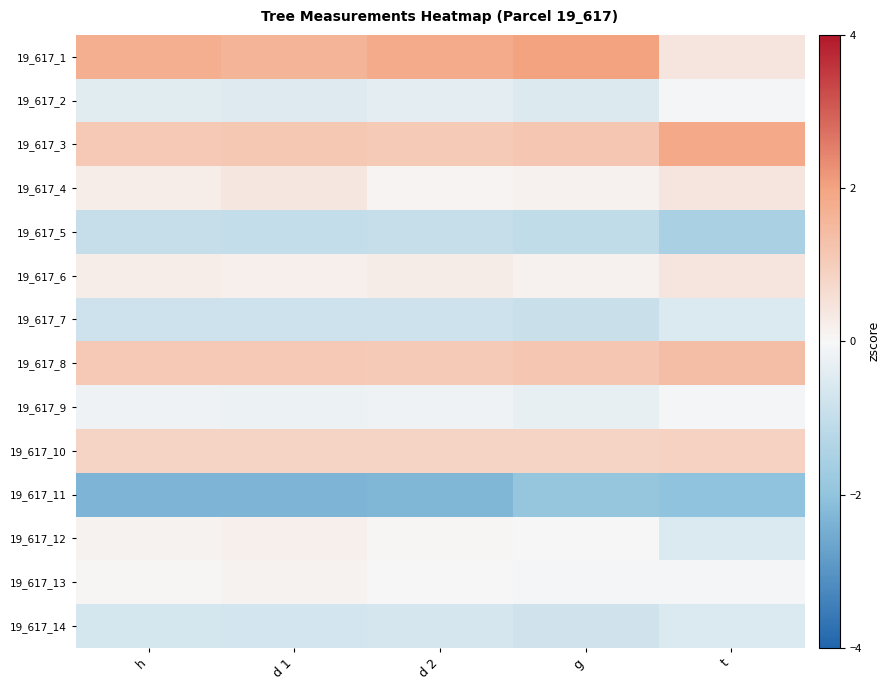

Rank the series at g from lowest to highest value.

19_617_11, 19_617_5, 19_617_7, 19_617_14, 19_617_2, 19_617_9, 19_617_13, 19_617_12, 19_617_6, 19_617_4, 19_617_10, 19_617_8, 19_617_3, 19_617_1